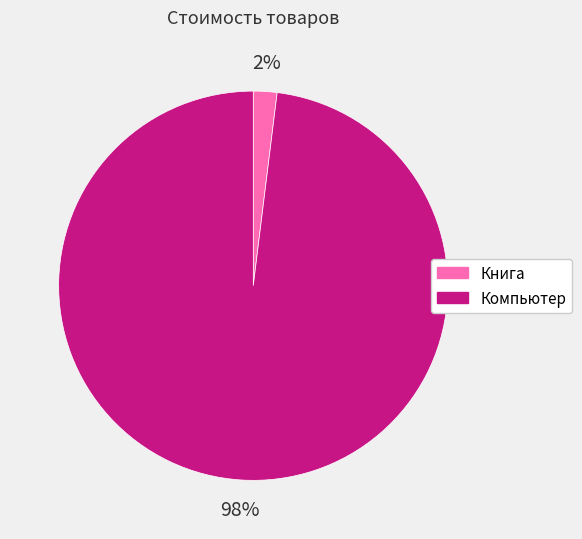

To the nearest percent, what is the difference between the Компьютер and Книга slice percentages?

96%